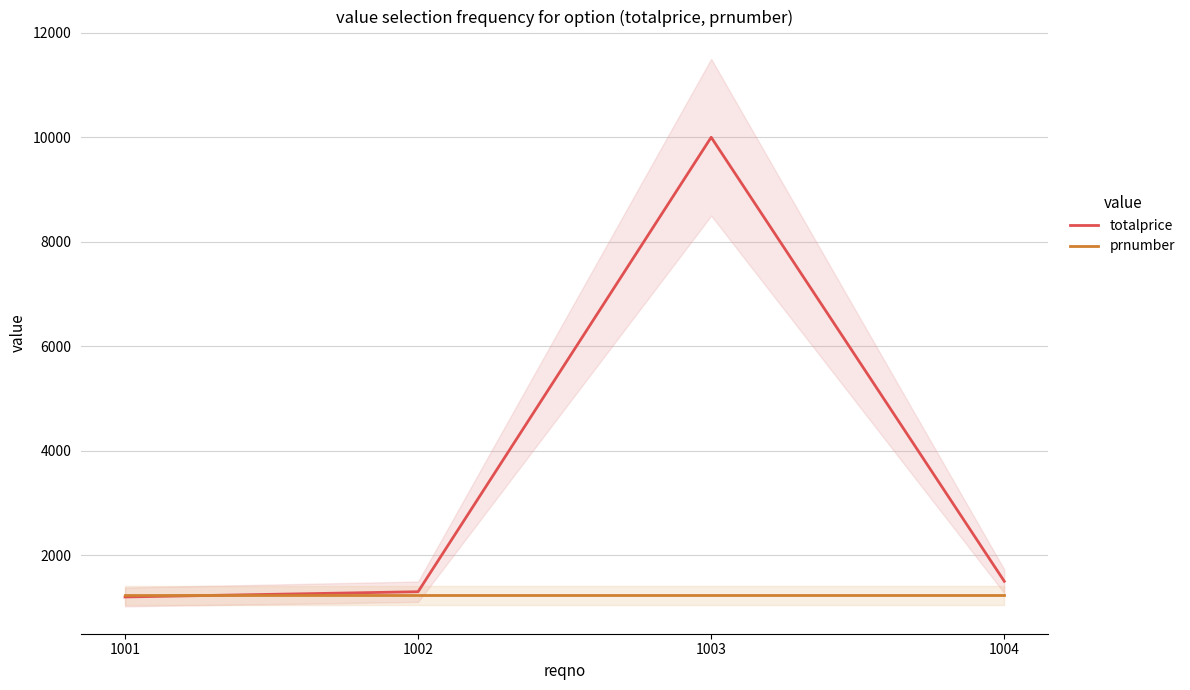

What value does the prnumber series have at 1003?

1234